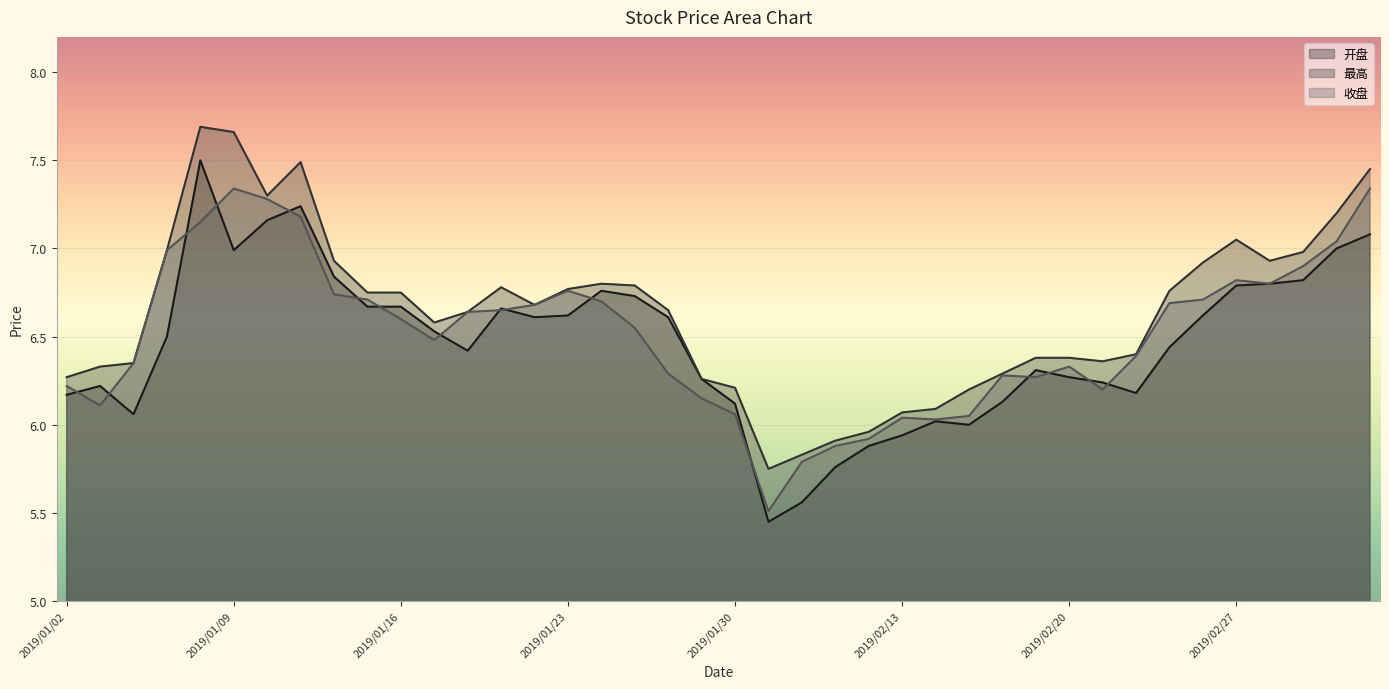

What is the label of the 10th point from the right?

2019/02/20